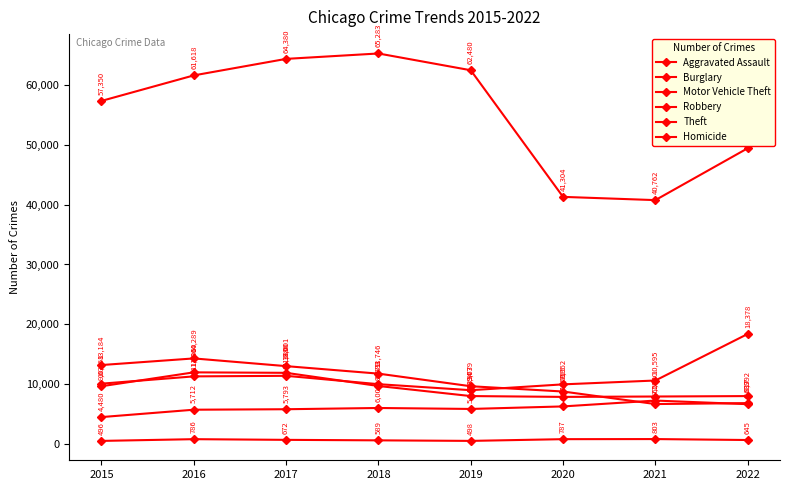

What is the value of the Aggravated Assault point at the 7th from the left?

7242